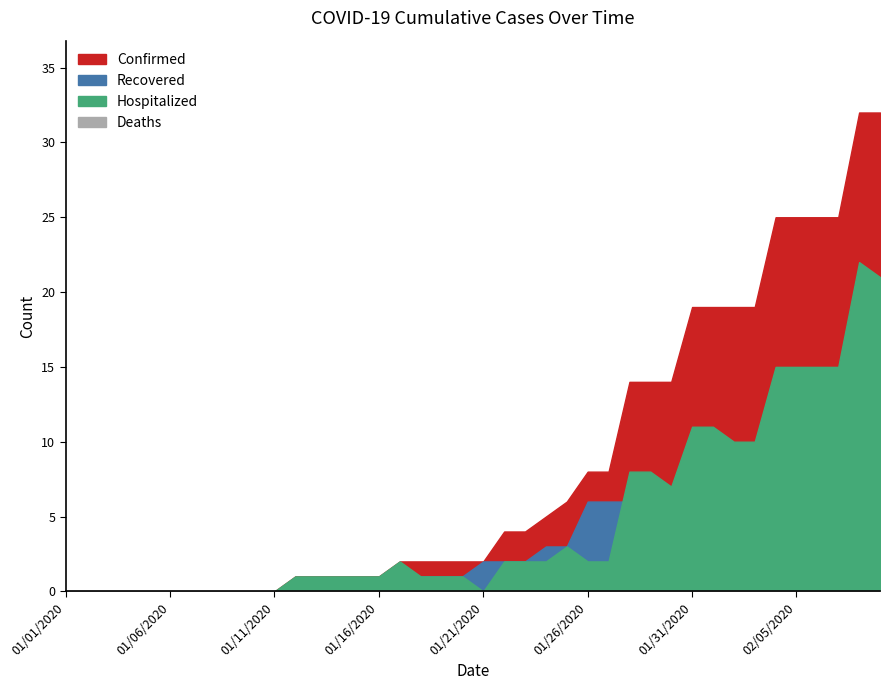

Reading right to left, list all the values displayed in this chart.

Confirmed: 02/09/2020=32	02/08/2020=32	02/07/2020=25	02/06/2020=25	02/05/2020=25	02/04/2020=25	02/03/2020=19	02/02/2020=19	02/01/2020=19	01/31/2020=19	01/30/2020=14	01/29/2020=14	01/28/2020=14	01/27/2020=8	01/26/2020=8	01/25/2020=6	01/24/2020=5	01/23/2020=4	01/22/2020=4	01/21/2020=2	01/20/2020=2	01/19/2020=2	01/18/2020=2	01/17/2020=2	01/16/2020=1	01/15/2020=1	01/14/2020=1	01/13/2020=1	01/12/2020=1	01/11/2020=0	01/10/2020=0	01/09/2020=0	01/08/2020=0	01/07/2020=0	01/06/2020=0	01/05/2020=0	01/04/2020=0	01/03/2020=0	01/02/2020=0	01/01/2020=0
Recovered: 02/09/2020=11	02/08/2020=10	02/07/2020=10	02/06/2020=10	02/05/2020=10	02/04/2020=10	02/03/2020=9	02/02/2020=9	02/01/2020=8	01/31/2020=8	01/30/2020=7	01/29/2020=6	01/28/2020=6	01/27/2020=6	01/26/2020=6	01/25/2020=3	01/24/2020=3	01/23/2020=2	01/22/2020=2	01/21/2020=2	01/20/2020=1	01/19/2020=1	01/18/2020=1	01/17/2020=0	01/16/2020=0	01/15/2020=0	01/14/2020=0	01/13/2020=0	01/12/2020=0	01/11/2020=0	01/10/2020=0	01/09/2020=0	01/08/2020=0	01/07/2020=0	01/06/2020=0	01/05/2020=0	01/04/2020=0	01/03/2020=0	01/02/2020=0	01/01/2020=0
Hospitalized: 02/09/2020=21	02/08/2020=22	02/07/2020=15	02/06/2020=15	02/05/2020=15	02/04/2020=15	02/03/2020=10	02/02/2020=10	02/01/2020=11	01/31/2020=11	01/30/2020=7	01/29/2020=8	01/28/2020=8	01/27/2020=2	01/26/2020=2	01/25/2020=3	01/24/2020=2	01/23/2020=2	01/22/2020=2	01/21/2020=0	01/20/2020=1	01/19/2020=1	01/18/2020=1	01/17/2020=2	01/16/2020=1	01/15/2020=1	01/14/2020=1	01/13/2020=1	01/12/2020=1	01/11/2020=0	01/10/2020=0	01/09/2020=0	01/08/2020=0	01/07/2020=0	01/06/2020=0	01/05/2020=0	01/04/2020=0	01/03/2020=0	01/02/2020=0	01/01/2020=0
Deaths: 02/09/2020=0	02/08/2020=0	02/07/2020=0	02/06/2020=0	02/05/2020=0	02/04/2020=0	02/03/2020=0	02/02/2020=0	02/01/2020=0	01/31/2020=0	01/30/2020=0	01/29/2020=0	01/28/2020=0	01/27/2020=0	01/26/2020=0	01/25/2020=0	01/24/2020=0	01/23/2020=0	01/22/2020=0	01/21/2020=0	01/20/2020=0	01/19/2020=0	01/18/2020=0	01/17/2020=0	01/16/2020=0	01/15/2020=0	01/14/2020=0	01/13/2020=0	01/12/2020=0	01/11/2020=0	01/10/2020=0	01/09/2020=0	01/08/2020=0	01/07/2020=0	01/06/2020=0	01/05/2020=0	01/04/2020=0	01/03/2020=0	01/02/2020=0	01/01/2020=0